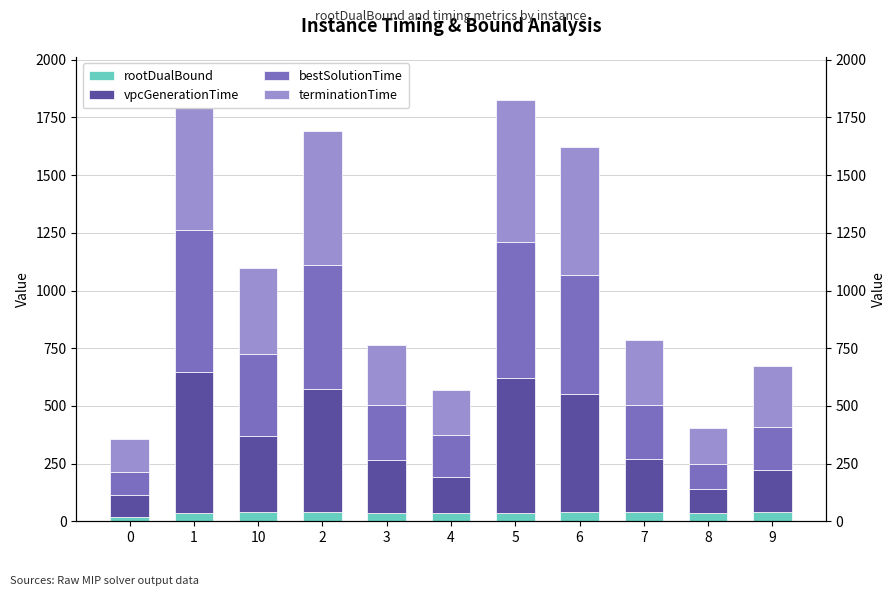

How many data points does each series have?

11